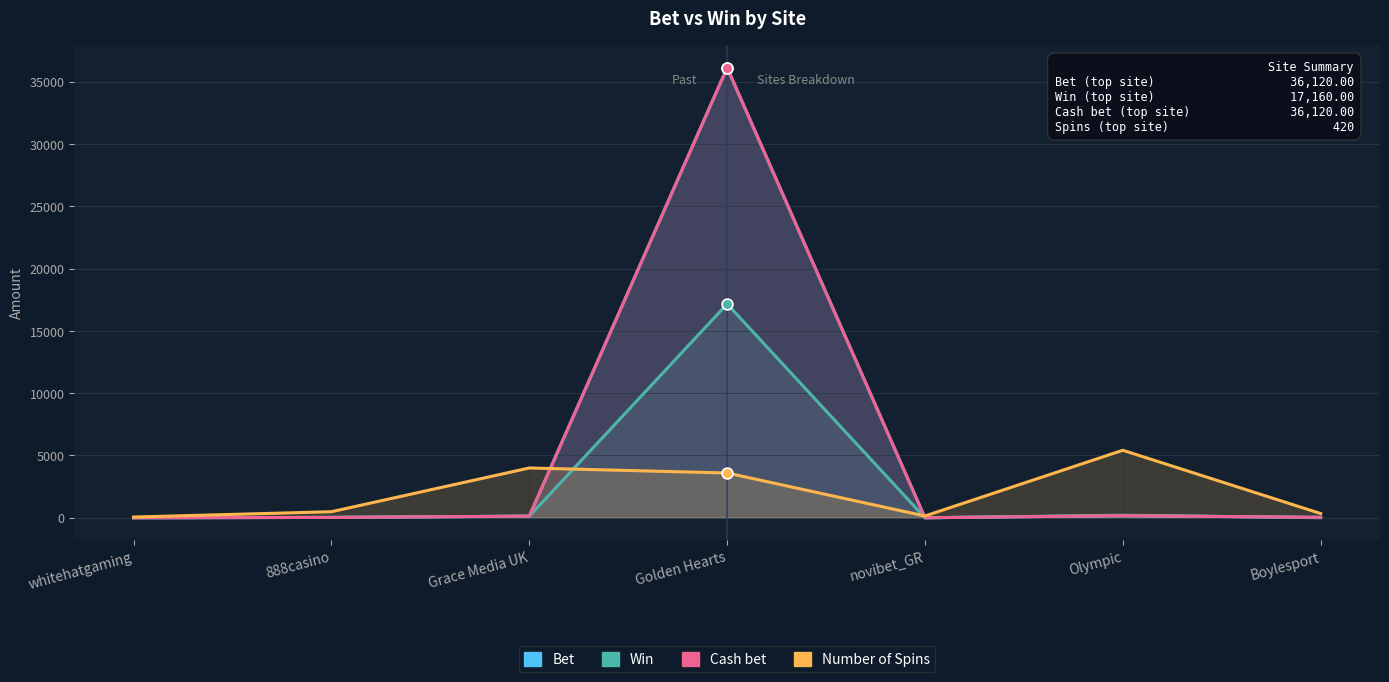

At which category is the sum across all series the highest?

Golden Hearts